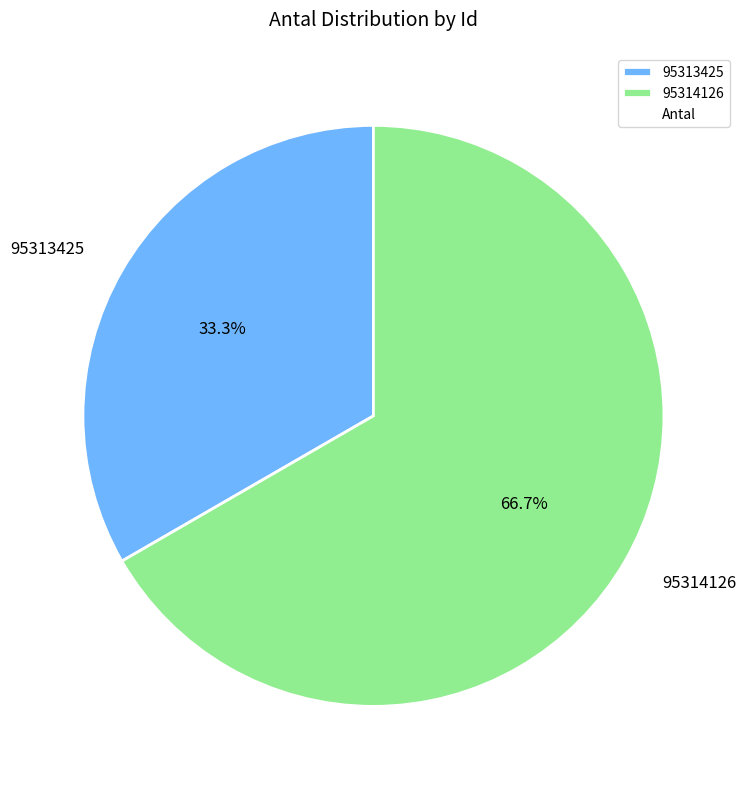

What percentage do 95313425 and 95314126 together represent?

100.0%